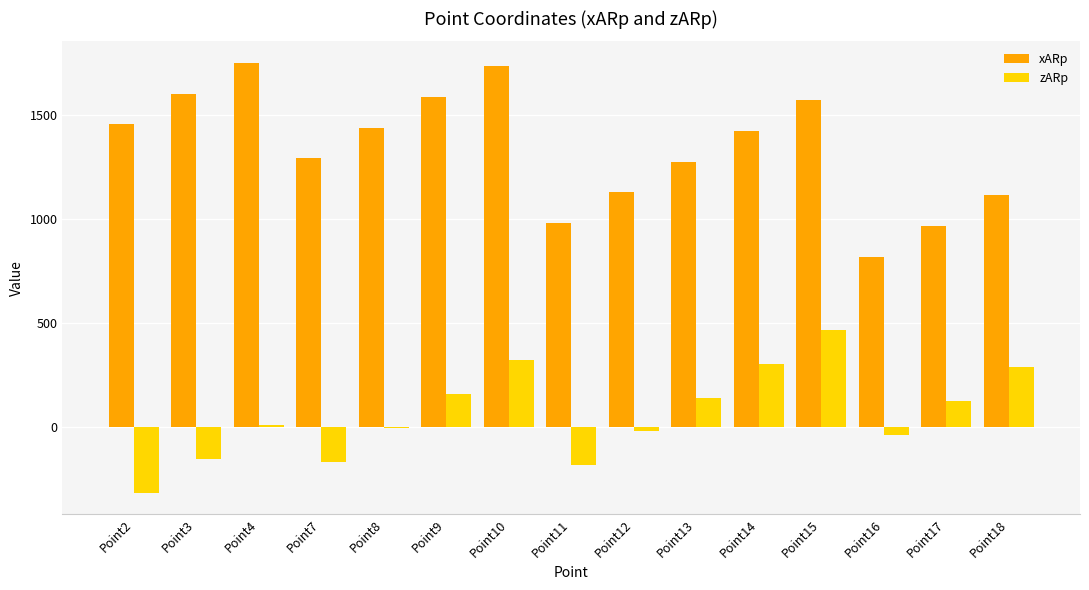

At which label does zARp first exceed 7?

Point4